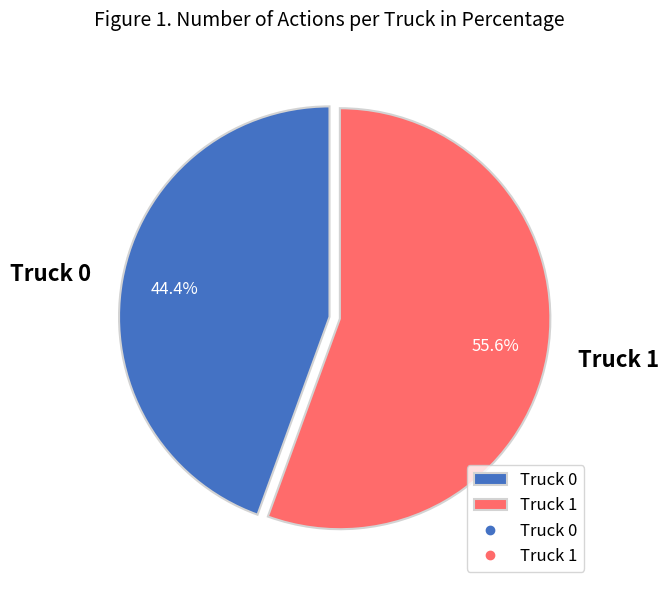

Approximately how many times larger is the value at Truck 0 compared to Truck 1?

0.8